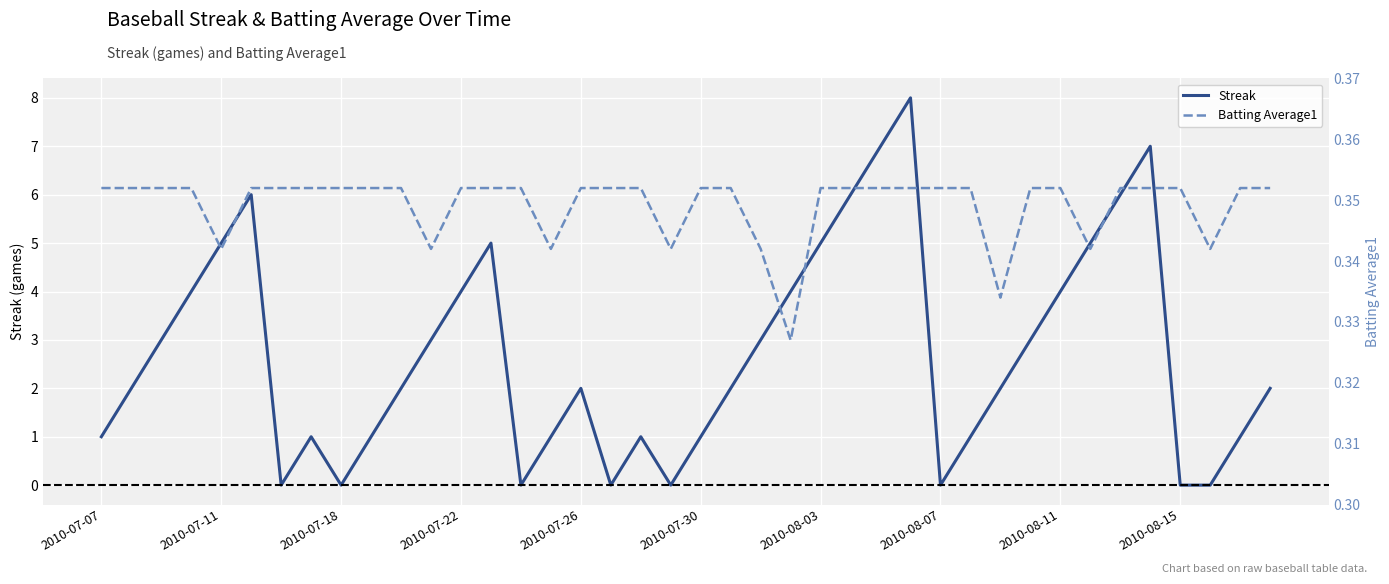

At which label does Batting Average1 reach its peak?

2010-07-07